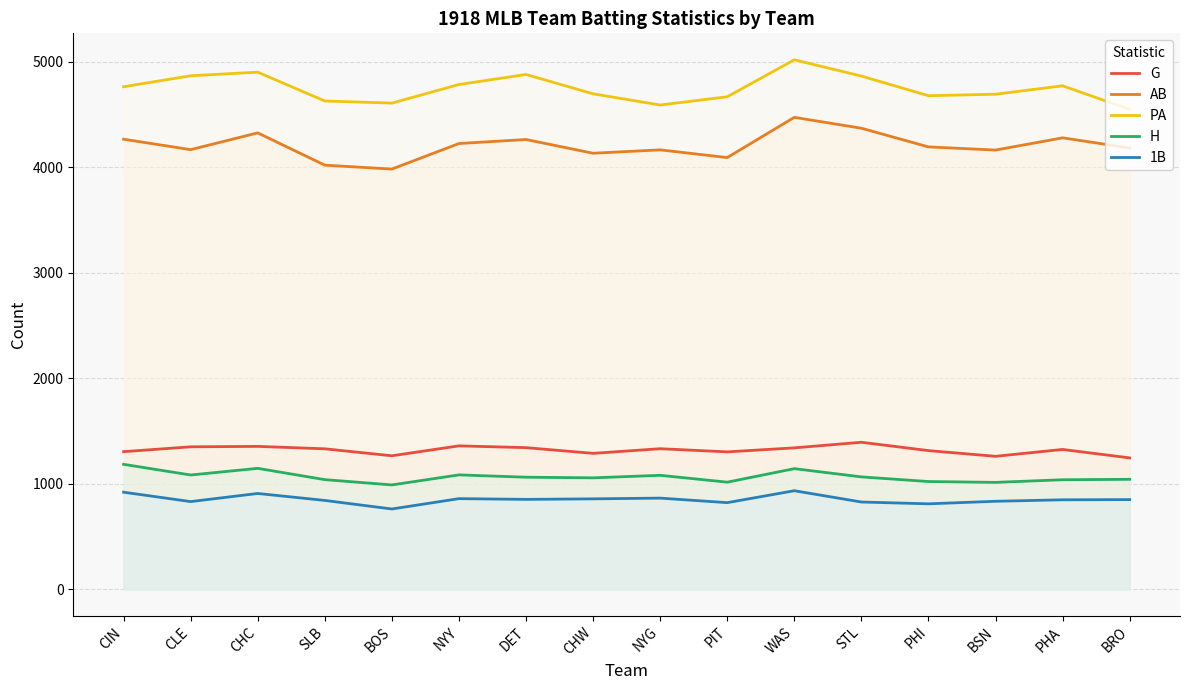

In H, how many points are lower than both neighbors (excluding endpoints)?

5